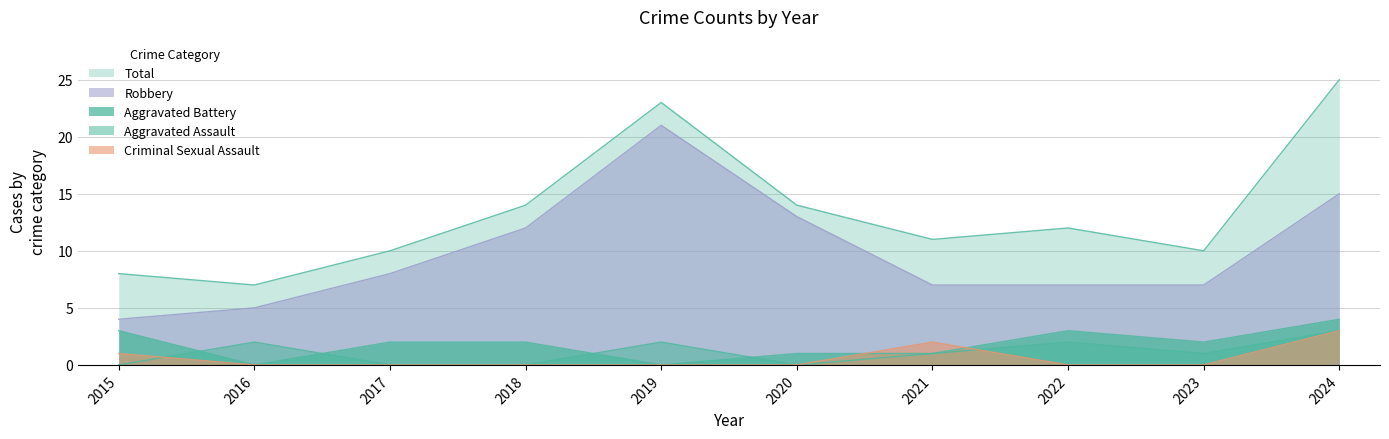

True or false: Total and Robbery cross at least once.

False